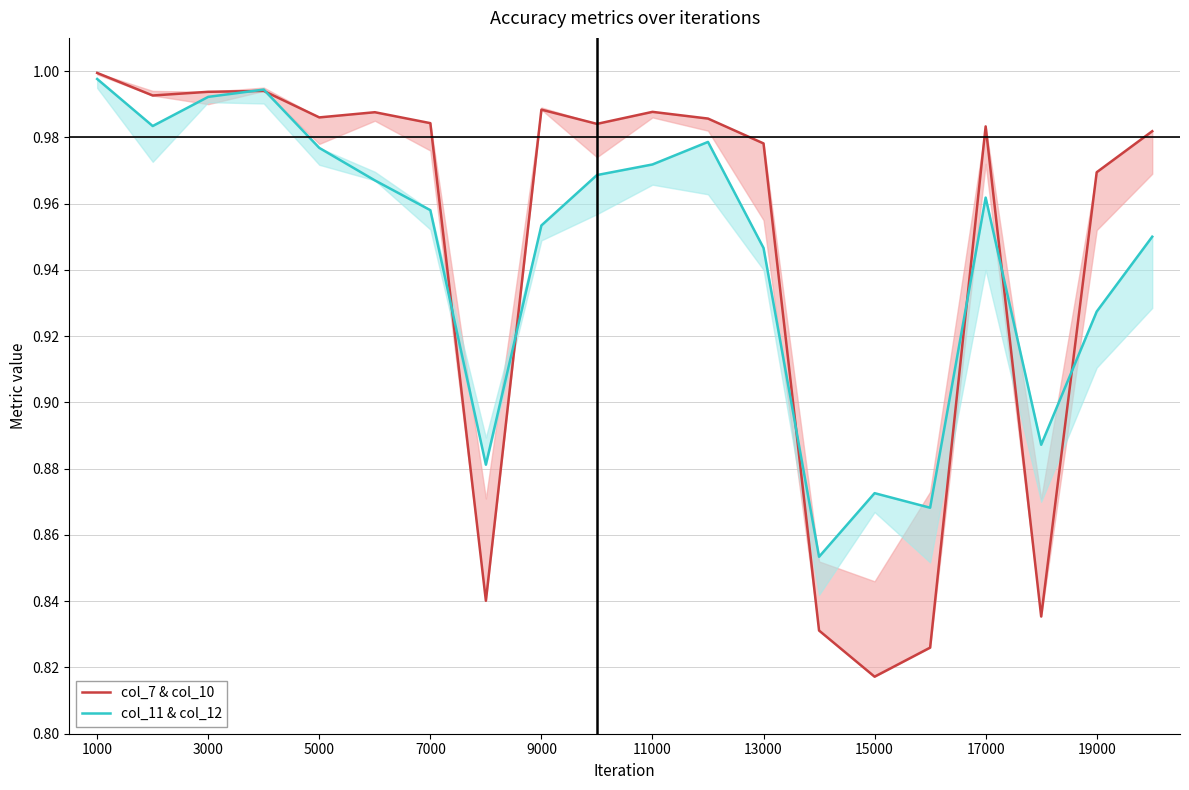

Count the number of categories in the chart.

20